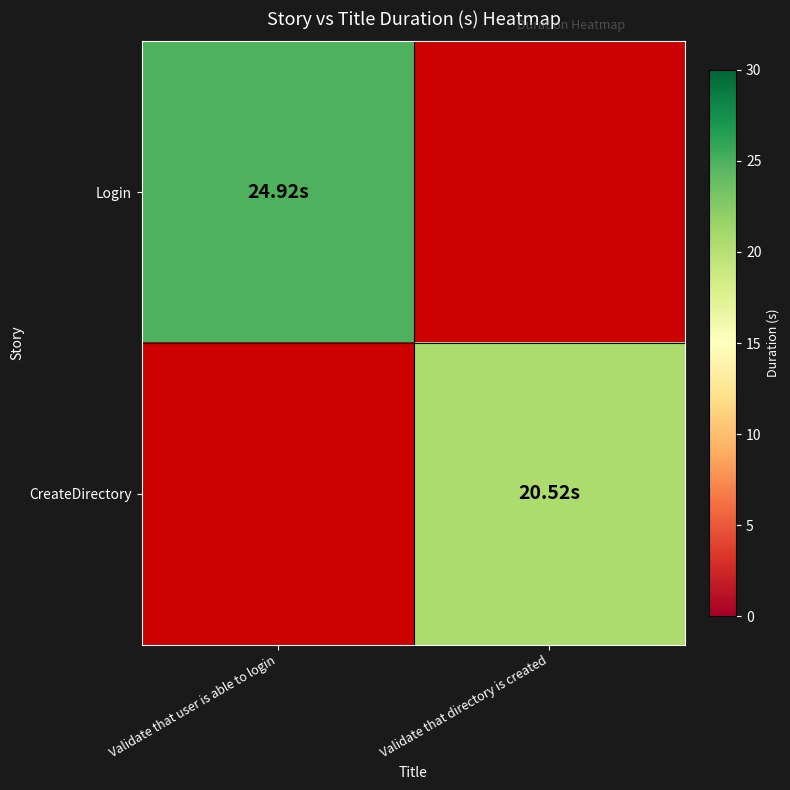

At Validate that user is able to login, list the series in order from largest to smallest.

Login, CreateDirectory